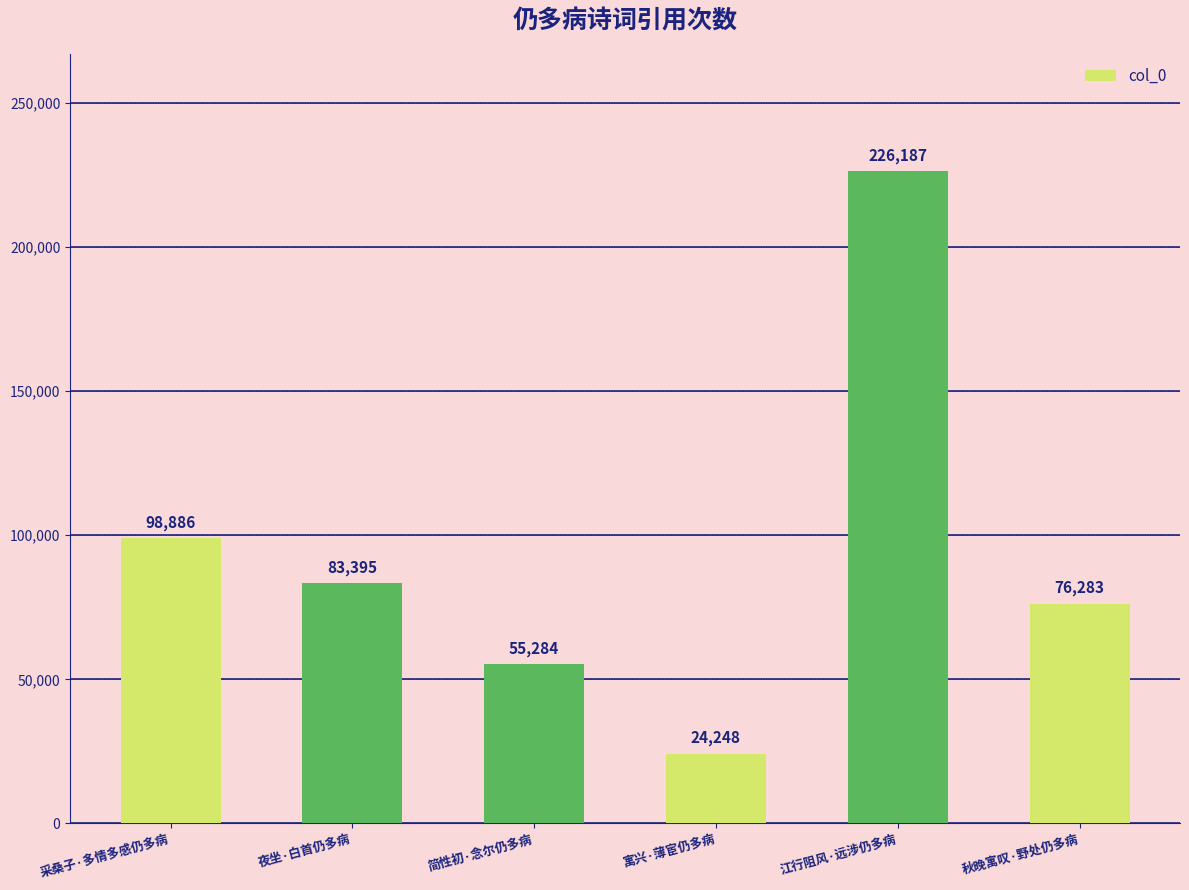

What is the change in value from 简性初·念尔仍多病 to 江行阻风·远涉仍多病?

+170903